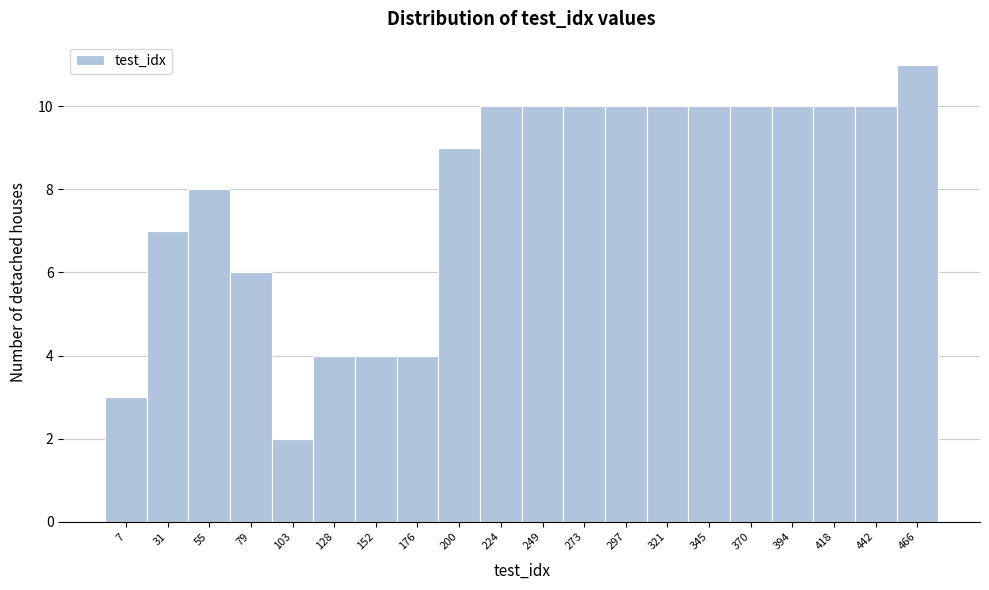

Reading left to right, extract all data points from this chart.

7=3	31=7	55=8	79=6	103=2	128=4	152=4	176=4	200=9	224=10	249=10	273=10	297=10	321=10	345=10	370=10	394=10	418=10	442=10	466=11